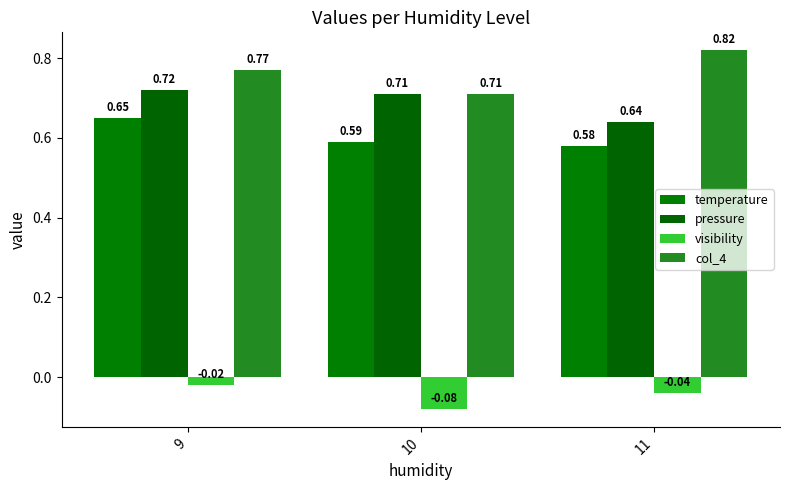

Which series has the largest total across all categories?

col_4